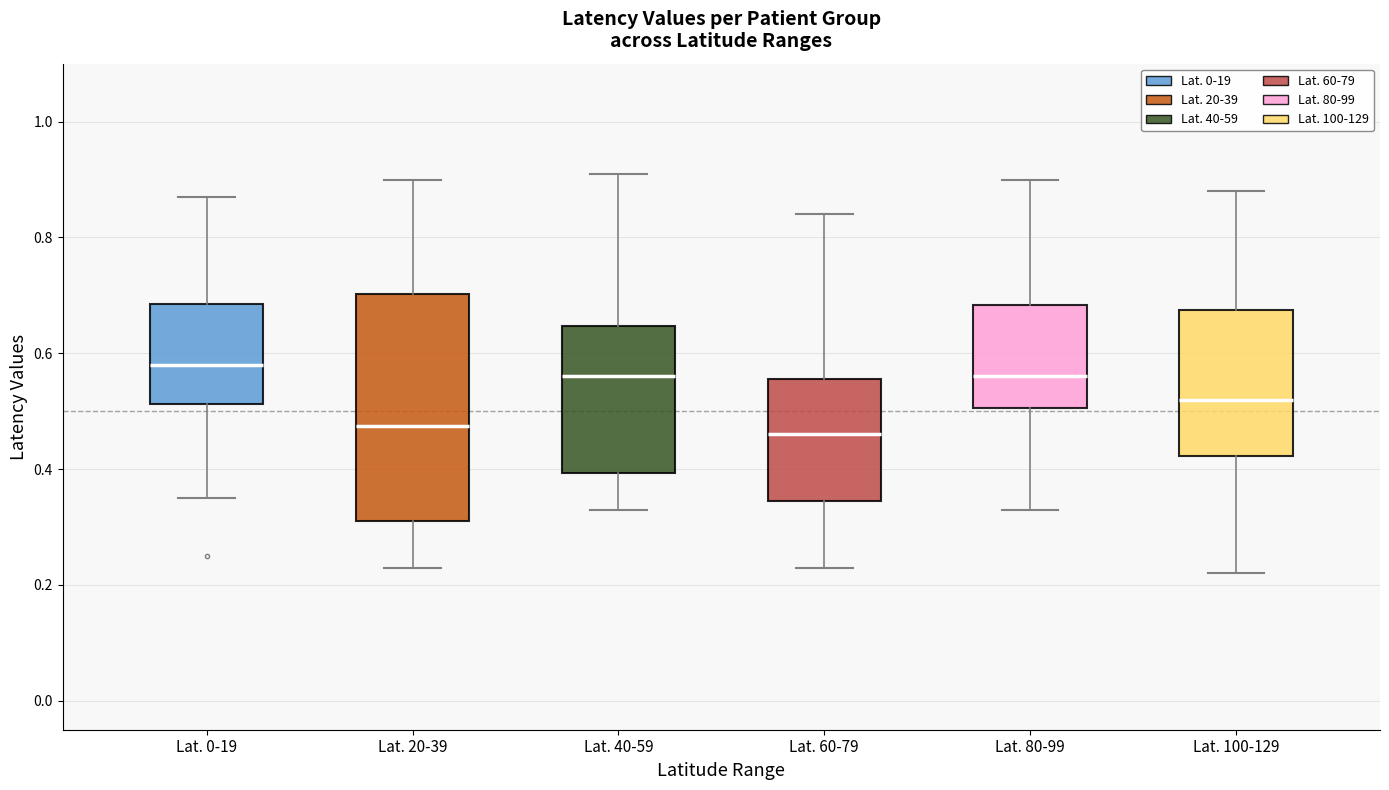

Reading left to right, read every box against the y-axis: the position of its median line, the range the box covers, and the ends of its whiskers. The values are not printed on the chart, so give them approximately, as read against the axis.

Lat. 0-19: median 0.58, box 0.52 to 0.68, whiskers 0.36 to 0.88
Lat. 20-39: median 0.48, box 0.32 to 0.70, whiskers 0.24 to 0.90
Lat. 40-59: median 0.56, box 0.40 to 0.64, whiskers 0.34 to 0.92
Lat. 60-79: median 0.46, box 0.34 to 0.56, whiskers 0.24 to 0.84
Lat. 80-99: median 0.56, box 0.50 to 0.68, whiskers 0.34 to 0.90
Lat. 100-129: median 0.52, box 0.42 to 0.68, whiskers 0.22 to 0.88